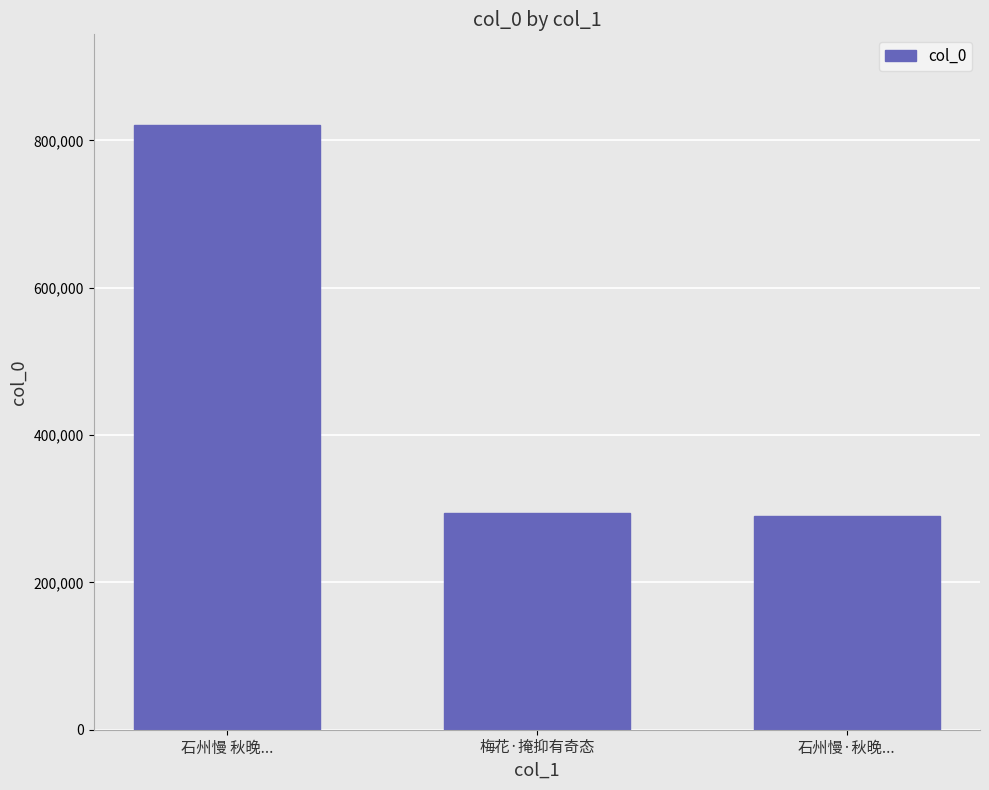

Count the number of data series in this chart.

1